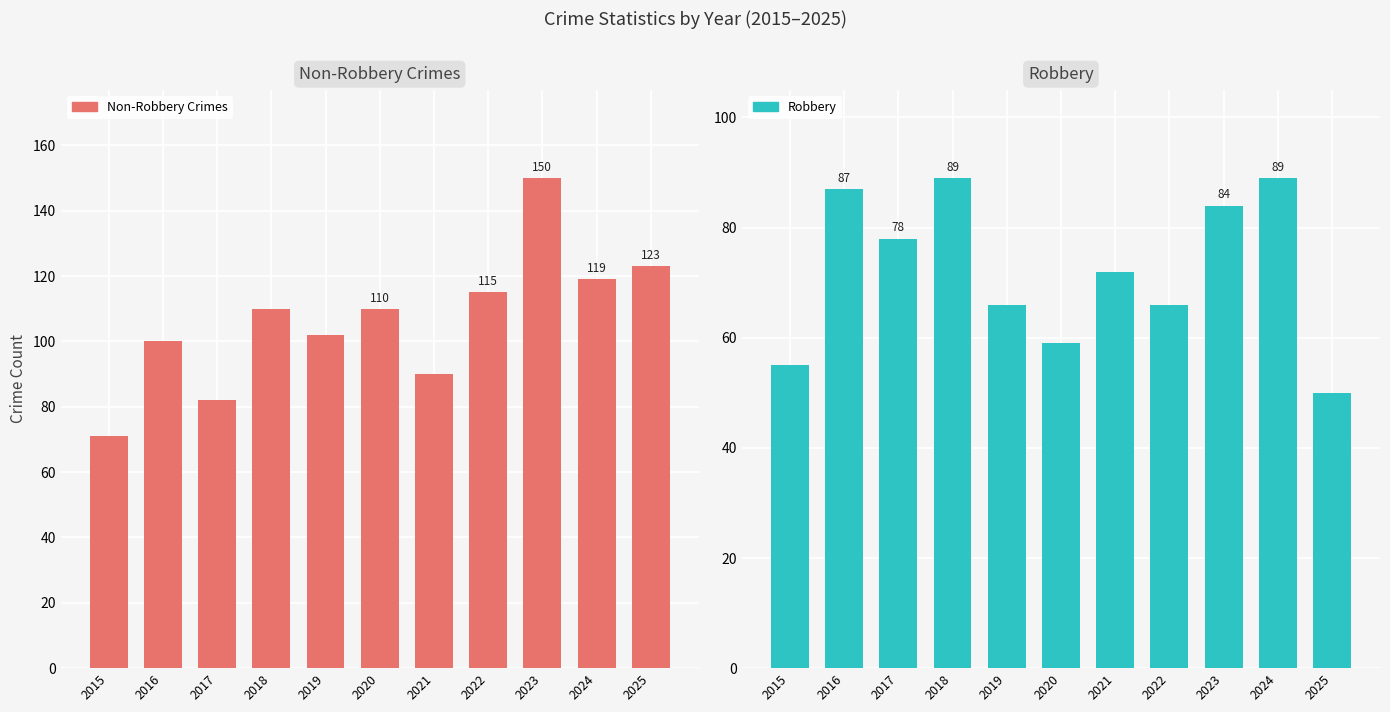

Reading left to right, what are all the values shown in this chart?

Non-Robbery Crimes: 2015=71	2016=100	2017=82	2018=110	2019=102	2020=110	2021=90	2022=115	2023=150	2024=119	2025=123
Robbery: 2015=55	2016=87	2017=78	2018=89	2019=66	2020=59	2021=72	2022=66	2023=84	2024=89	2025=50